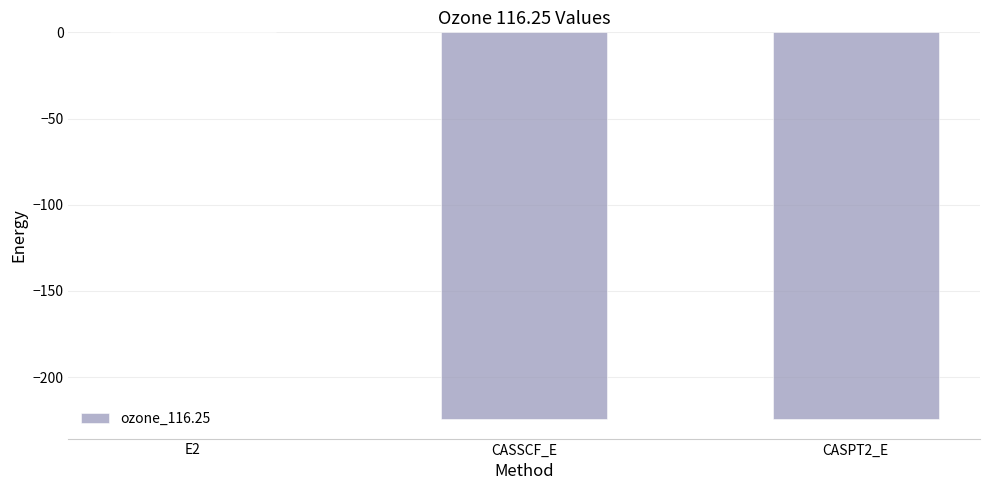

The value at CASPT2_E is -224.5. True or false?

True